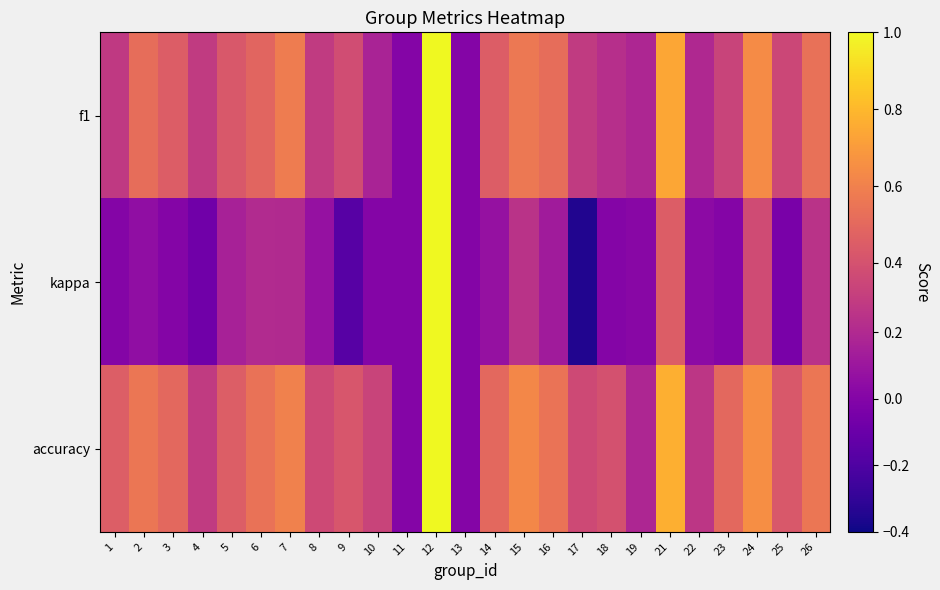

What is the smallest value displayed?

-0.4